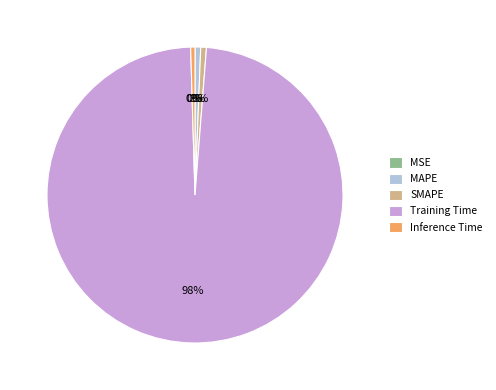

Which has a higher value, Training Time or Inference Time?

Training Time